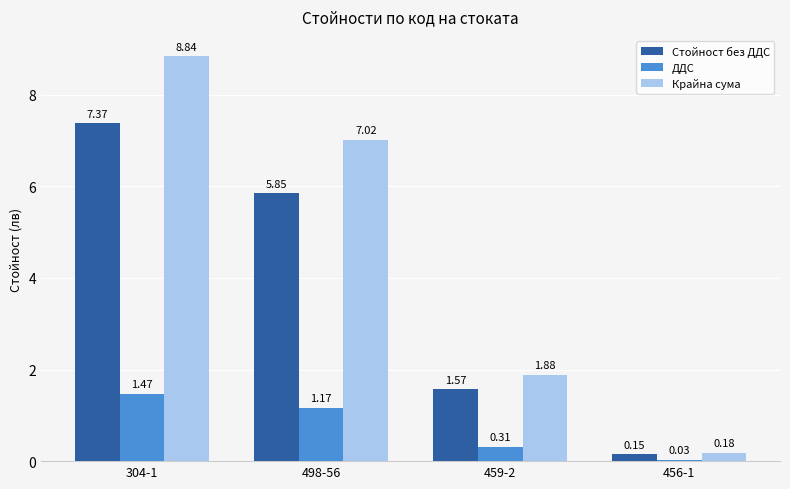

What is the difference between the Крайна сума values at 456-1 and 498-56?

6.8